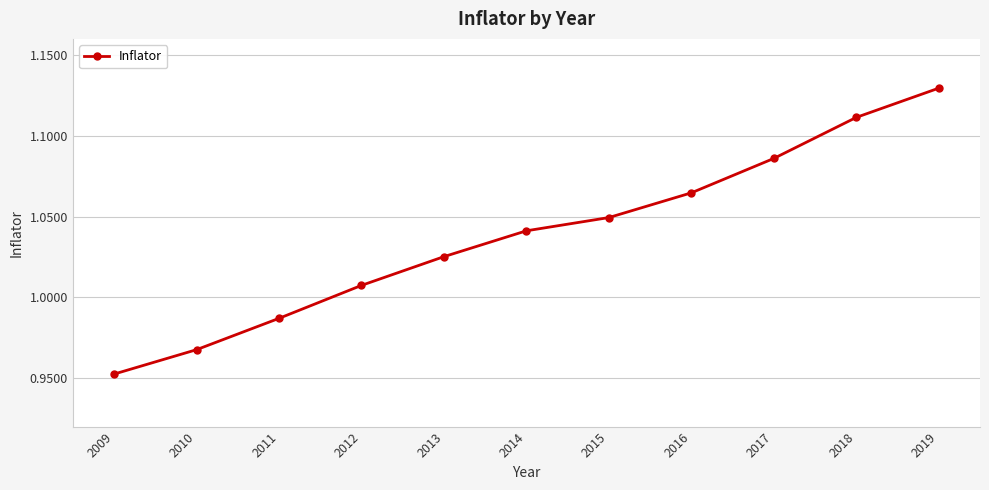

The chart shows a value of 0.6 at 2015. True or false?

False